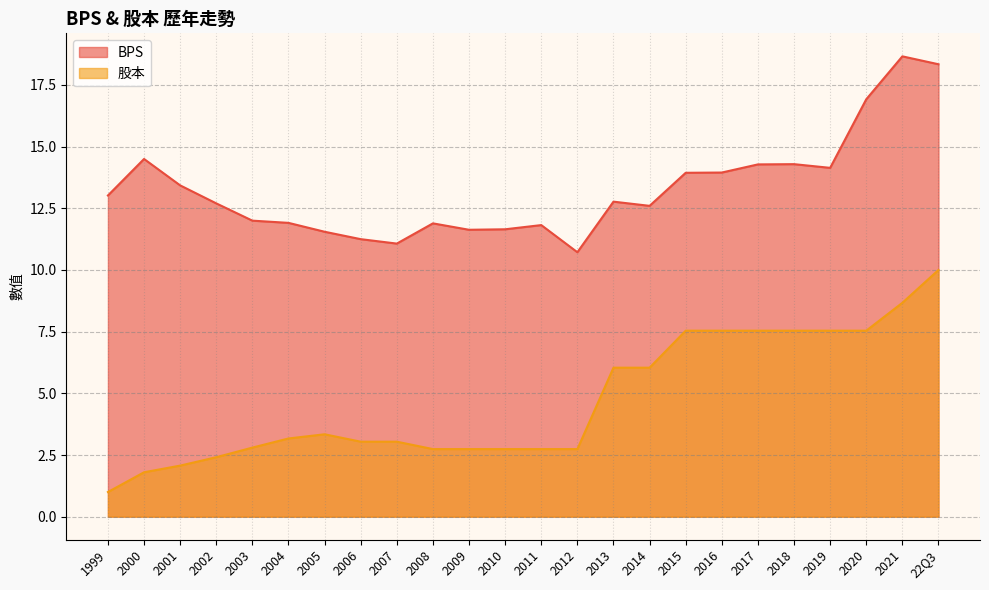

True or false: 股本 and BPS intersect in this chart.

False